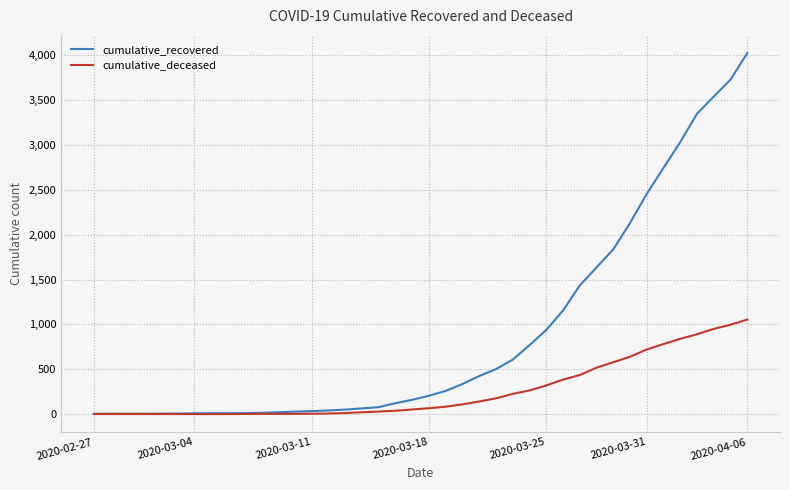

Which series has the widest spread of values?

cumulative_recovered